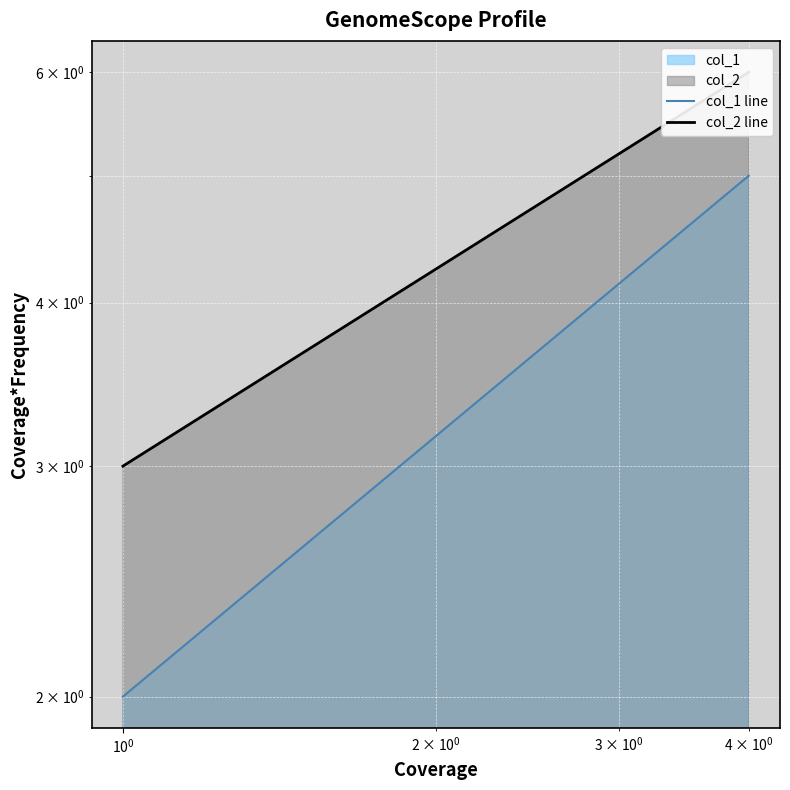

Is the value of col_1 line at $\mathdefault{10^{1}}$ greater than the value of col_2 line at 6?

No